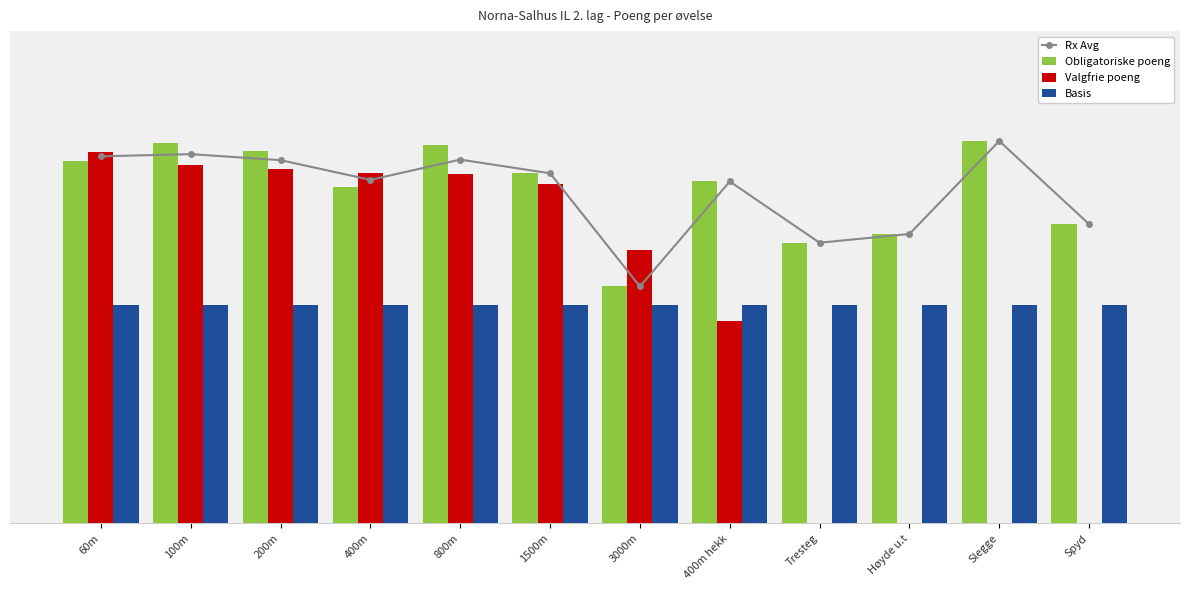

What is the label of the 1st bar from the left?

60m